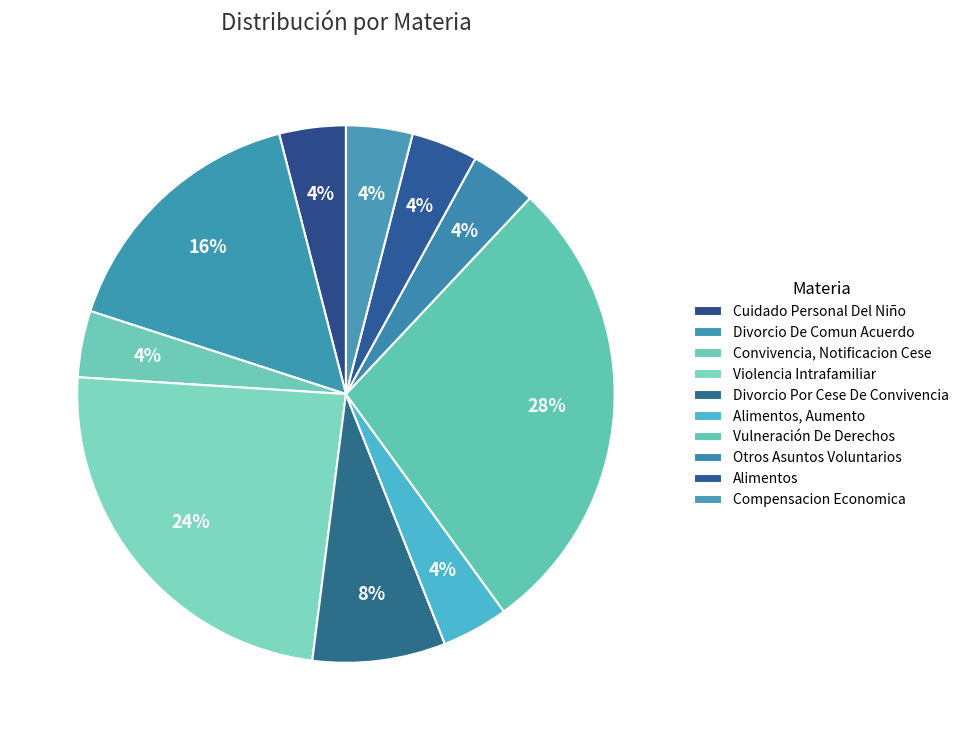

What is the change in value from Cuidado Personal Del Niño to Divorcio Por Cese De Convivencia?

+1